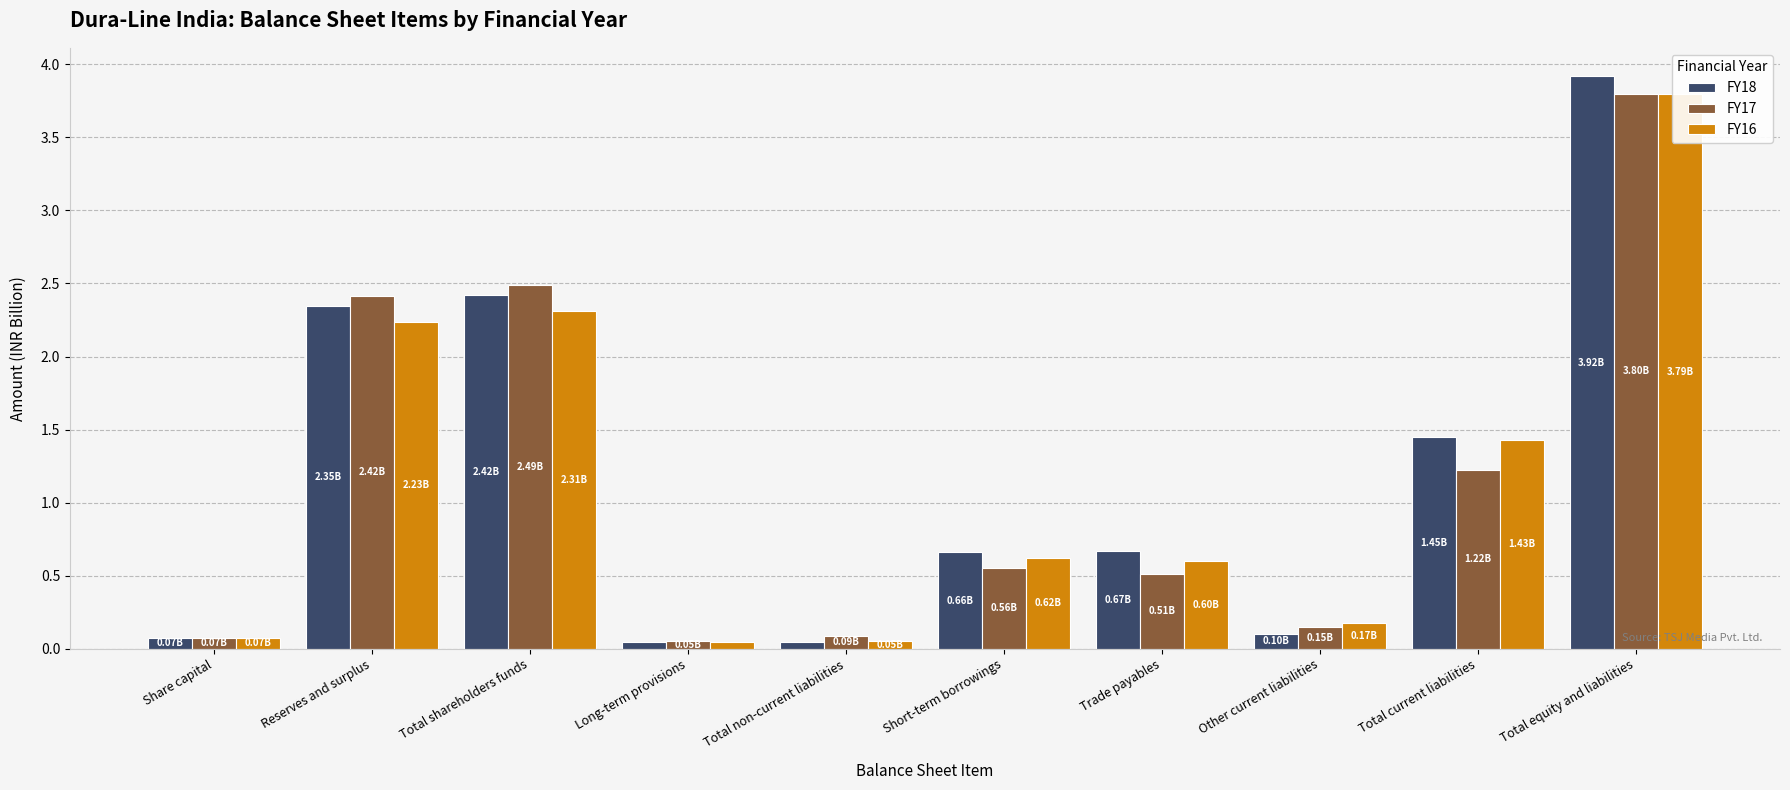

Is it true that FY17 equals 3.8 at Total equity and liabilities?

True